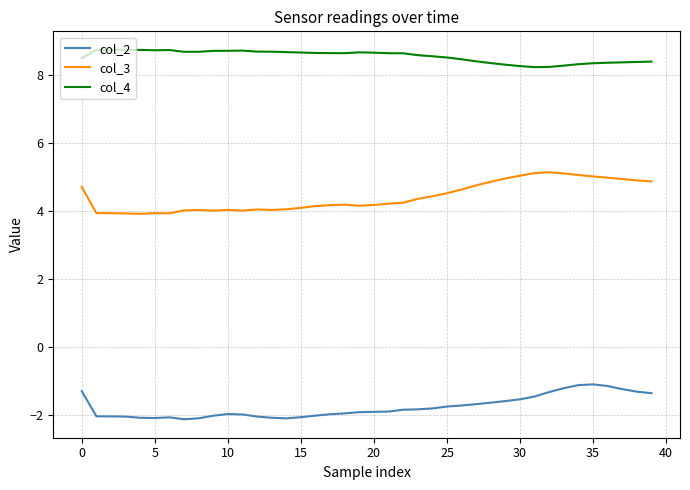

Rank the series by their average value, from lowest to highest.

col_2, col_3, col_4